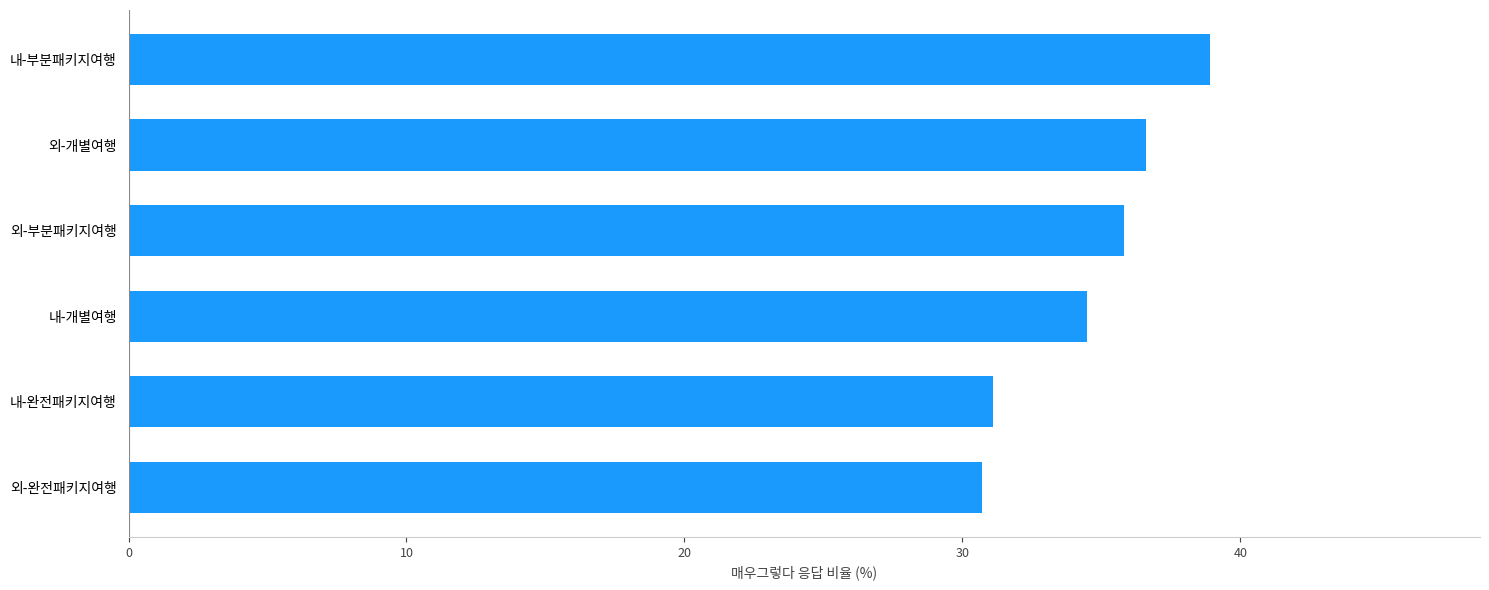

What is the ratio of the value at 내-부분패키지여행 to the value at 내-개별여행?

1.1